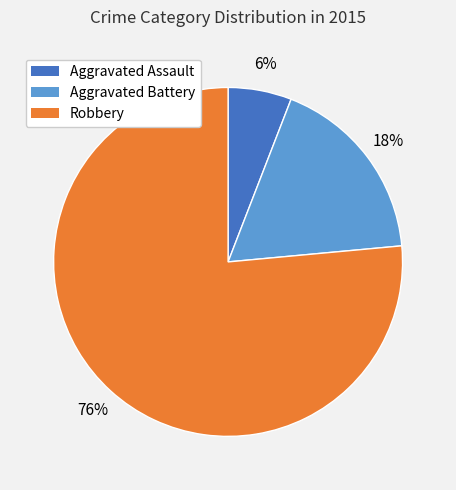

How many slices are in this pie chart?

3